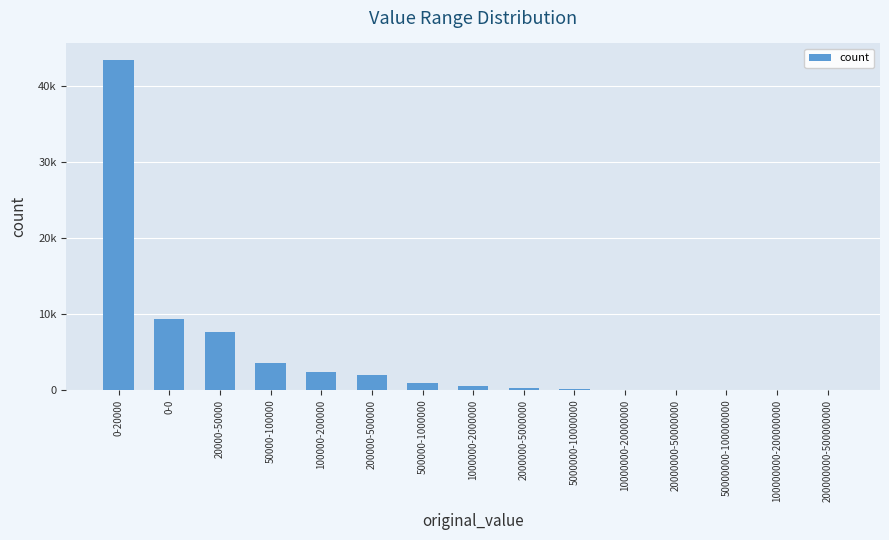

Which label corresponds to the largest value in the chart?

0-20000